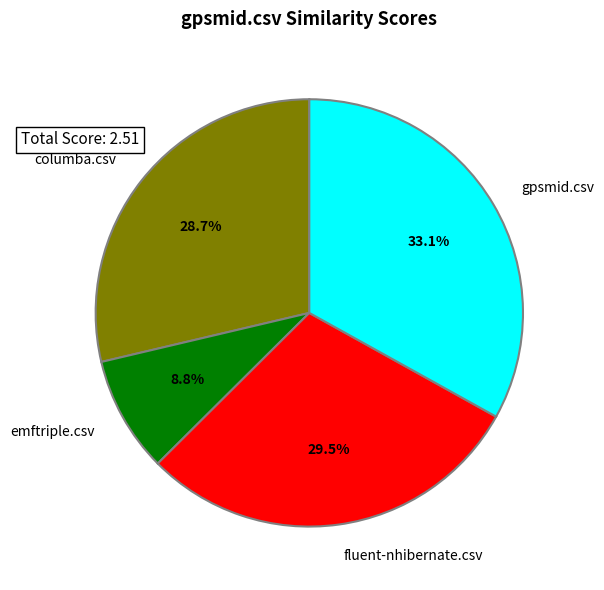

To the nearest percent, what is the difference between the largest and smallest slice percentages?

24%